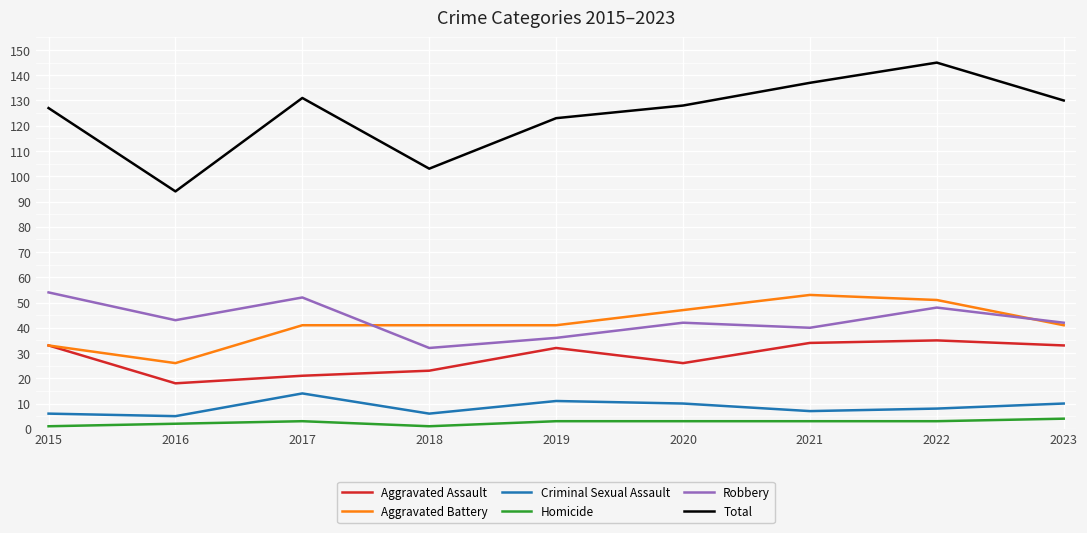

Reading right to left, extract all data points from this chart.

Aggravated Assault: 33	35	34	26	32	23	21	18	33
Aggravated Battery: 41	51	53	47	41	41	41	26	33
Criminal Sexual Assault: 10	8	7	10	11	6	14	5	6
Homicide: 4	3	3	3	3	1	3	2	1
Robbery: 42	48	40	42	36	32	52	43	54
Total: 130	145	137	128	123	103	131	94	127